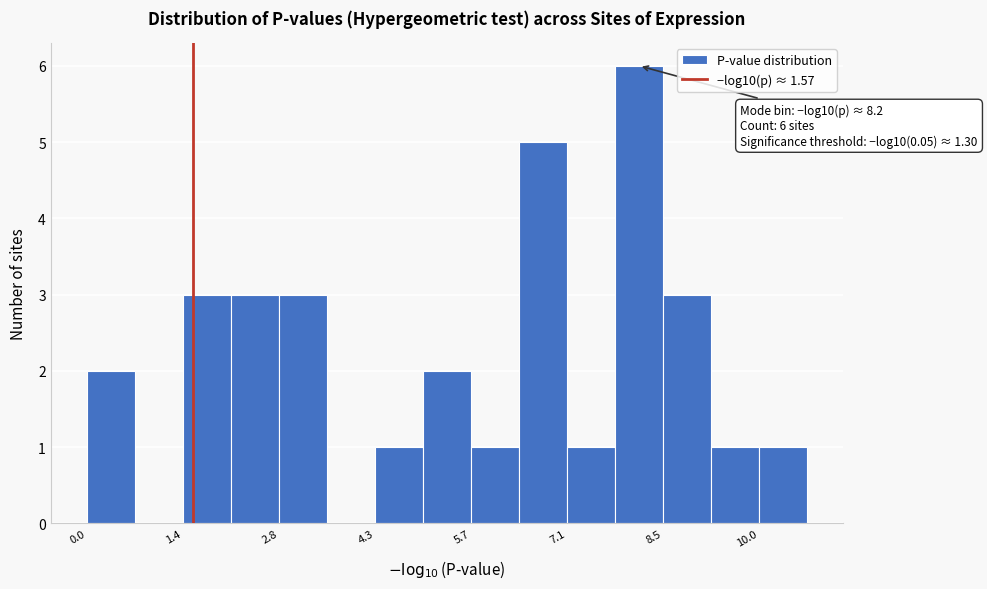

Around what value on the x-axis is the tallest bar? Give the approximate position of its centre, as read against the axis.

8.2